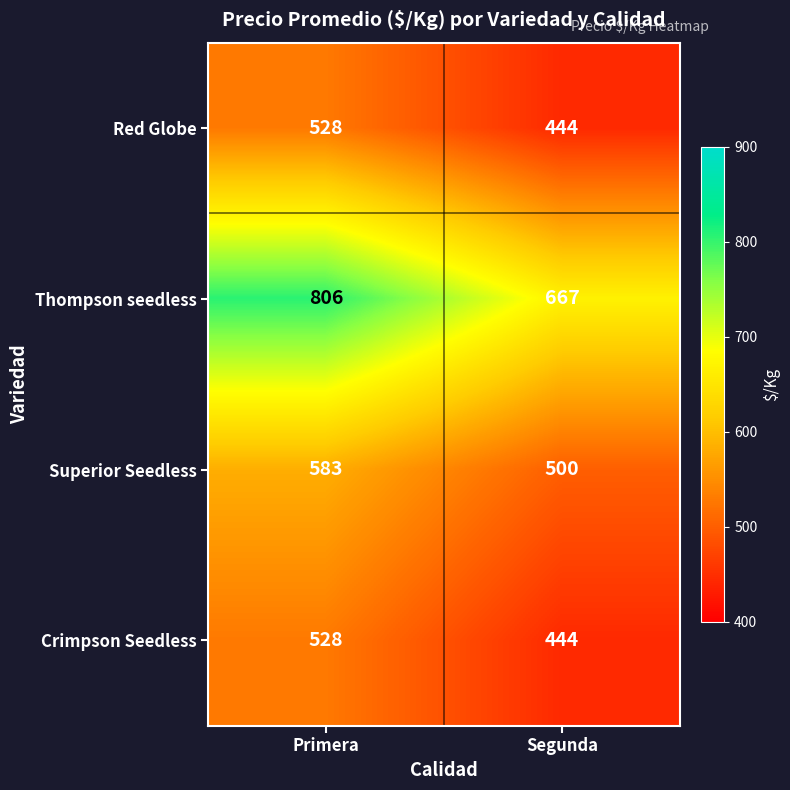

True or false: Red Globe has a value of 444 at Segunda.

True